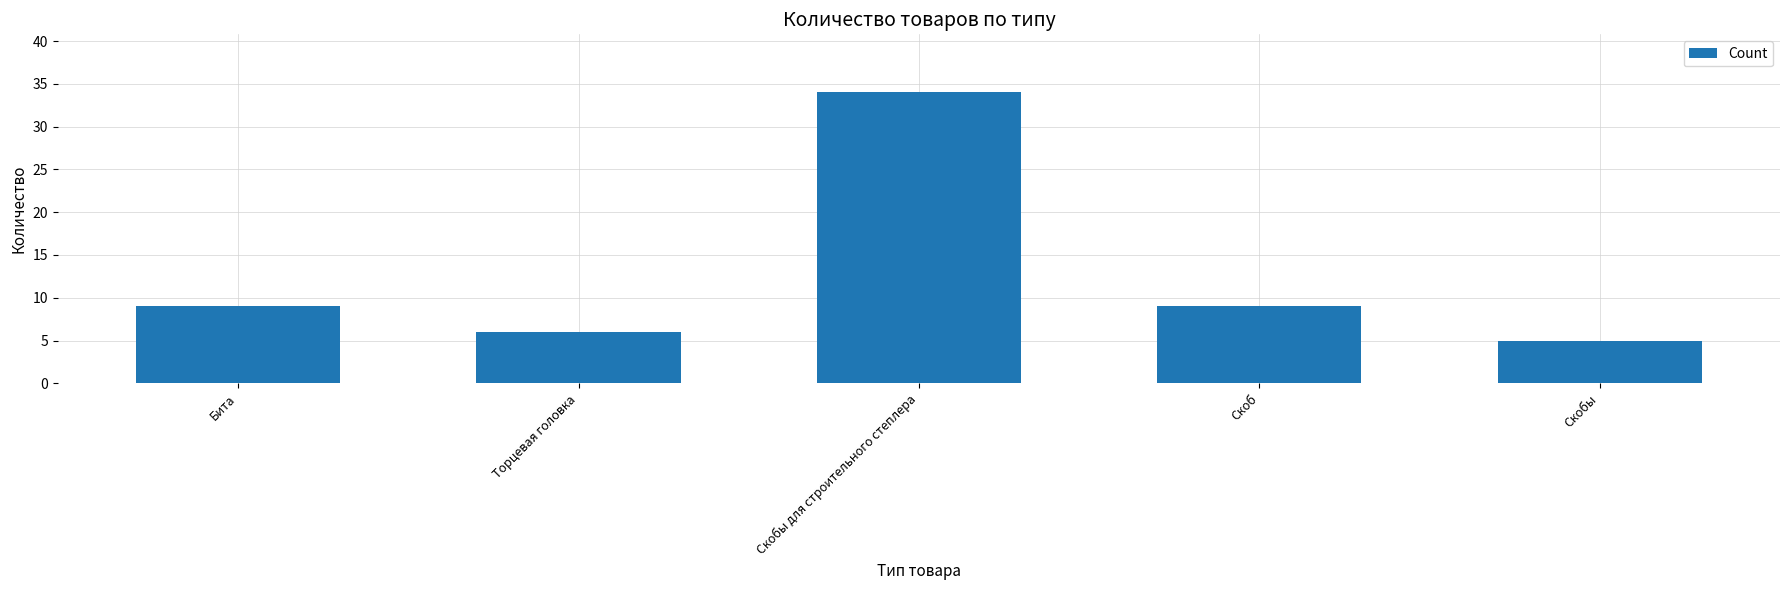

Reading left to right, extract all data points from this chart.

Бита=9	Торцевая головка=6	Скобы для строительного степлера=34	Скоб=9	Скобы=5